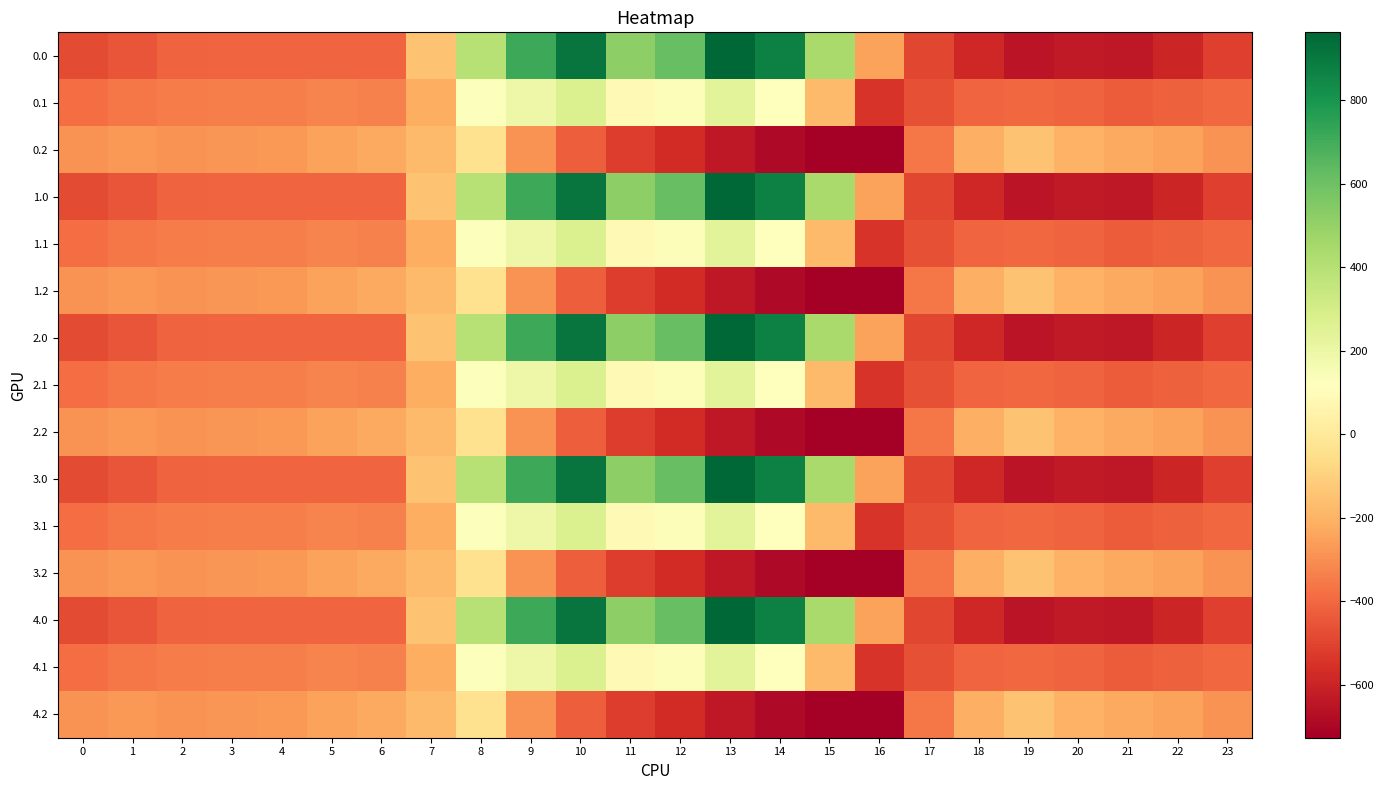

What is the total value across all series at 3?

-5140.1